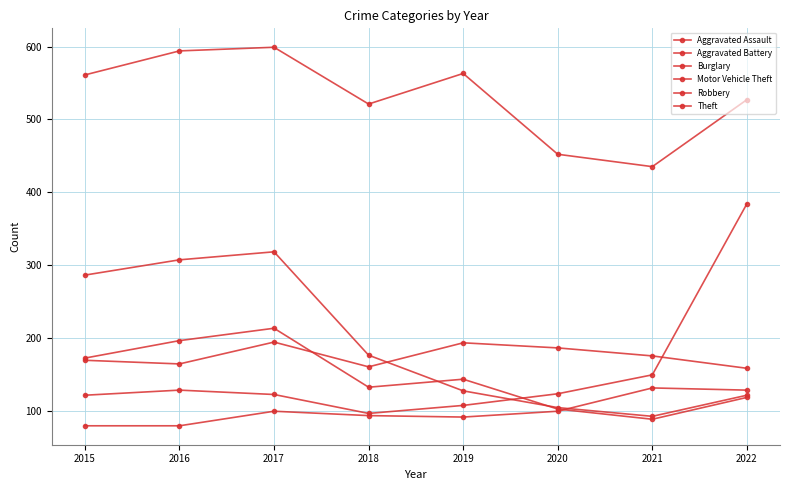

Does the chart have visible grid lines?

Yes